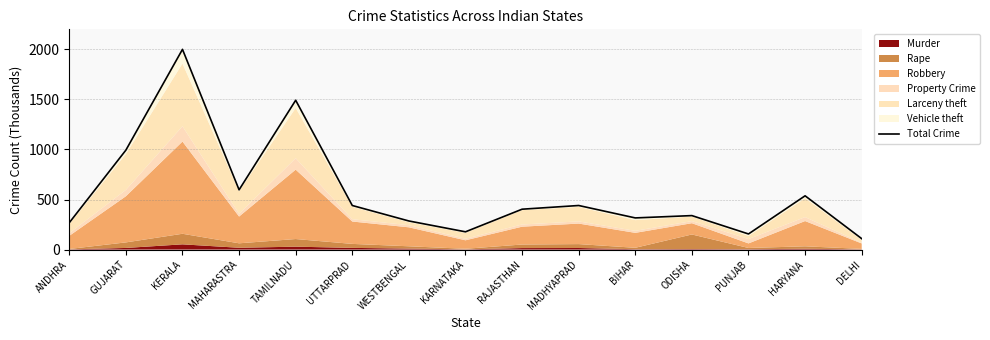

Reading right to left, transcribe all the data shown in this chart.

DELHI=109.1	HARYANA=537.1	PUNJAB=156.0	ODISHA=339.4	BIHAR=316.2	MADHYAPRAD=440.2	RAJASTHAN=403.3	KARNATAKA=177.4	WESTBENGAL=285.6	UTTARPRAD=440.3	TAMILNADU=1491.6	MAHARASTRA=596.9	KERALA=2000.1	GUJARAT=993.4	ANDHRA=268.3